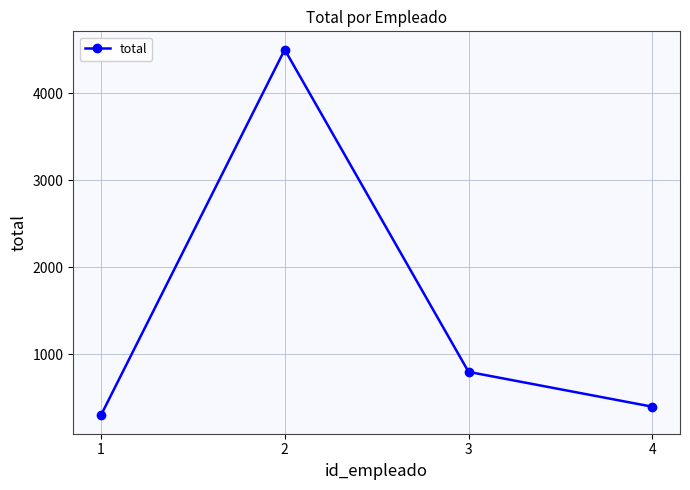

What is the ratio of the value at 3 to the value at 4?

2.0